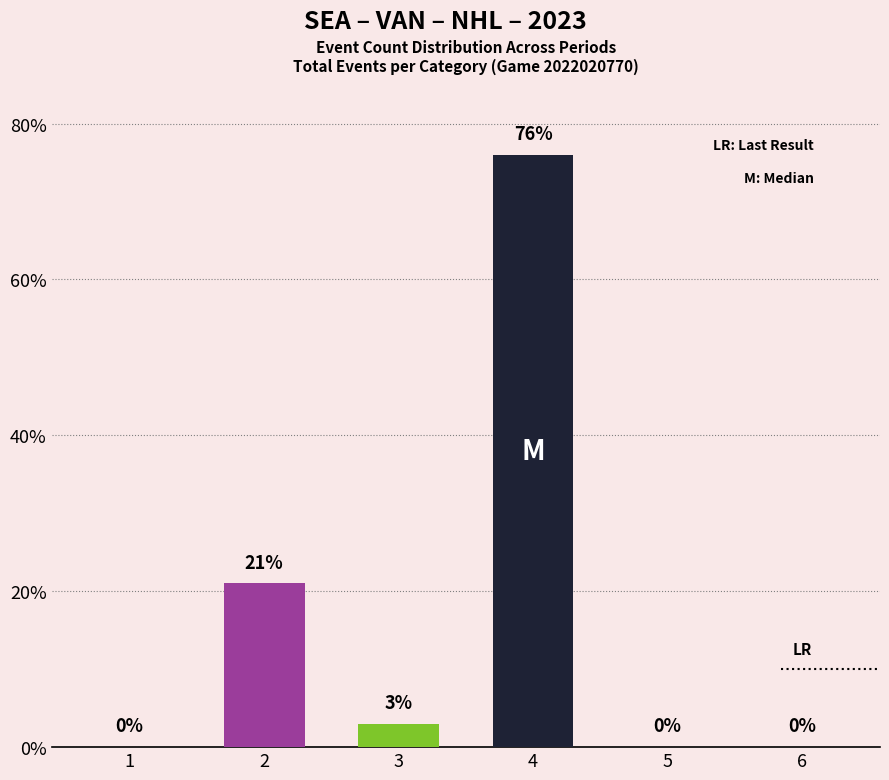

Reading left to right, list all the values displayed in this chart.

0	21	3	76	0	0